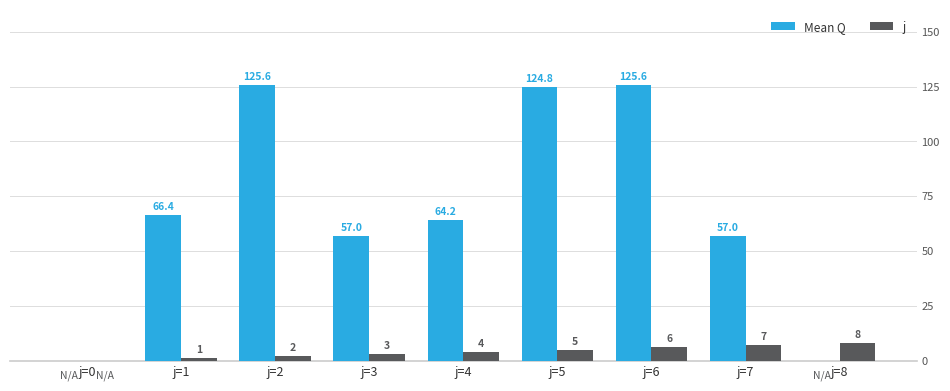

What is the maximum value shown in the chart?

125.6